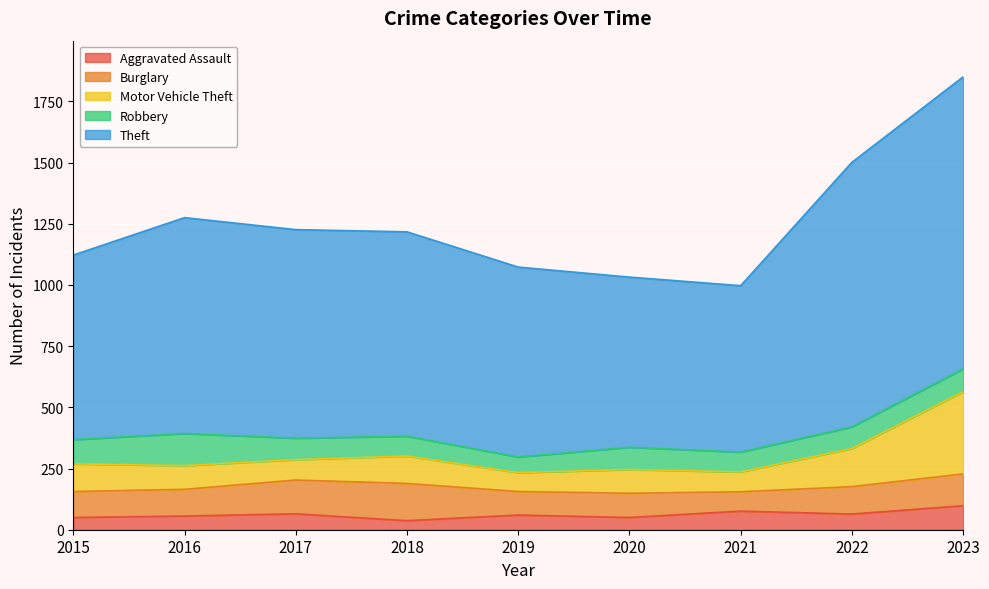

What is the total value across all series at 2023?

1850